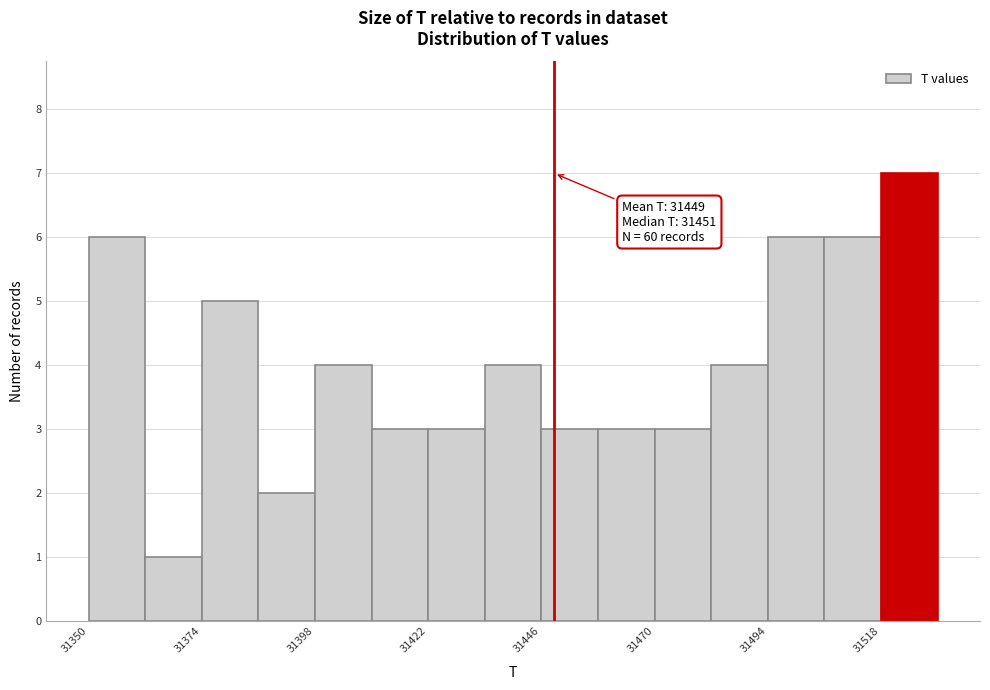

Read against the x-axis, roughly where is the centre of the tallest bar?

31525